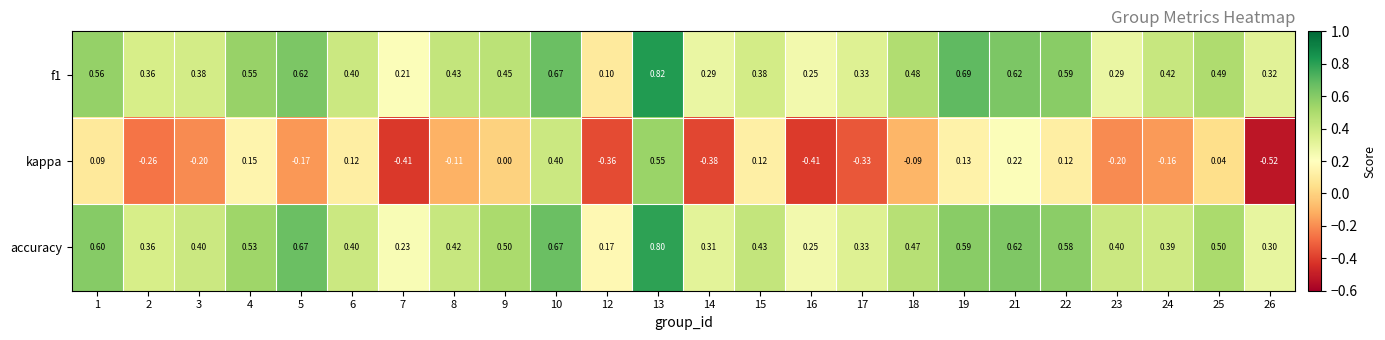

List the series in order of their peak value, lowest first.

kappa, accuracy, f1